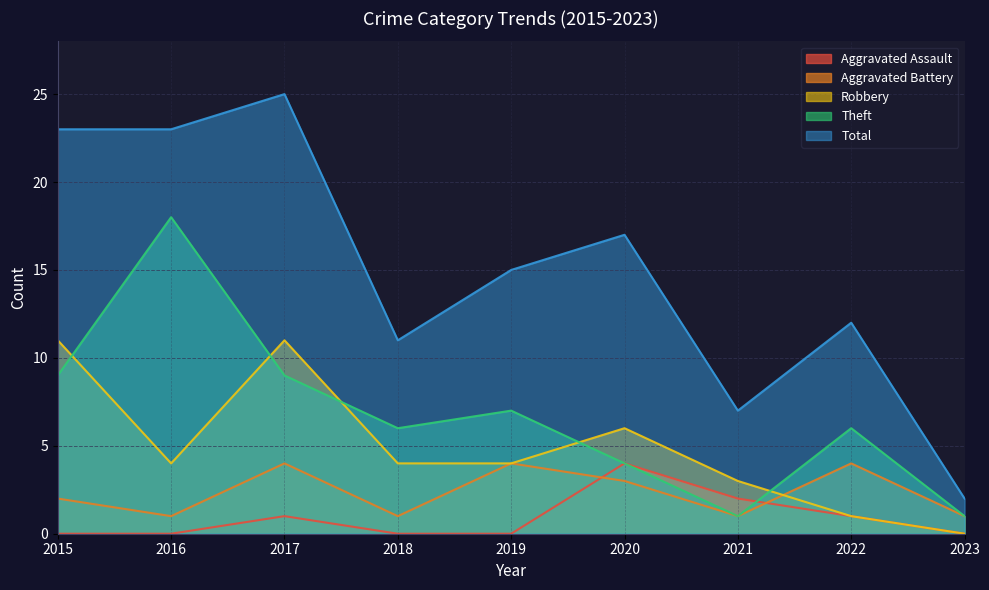

Which category has the lowest value in the Robbery series?

2023